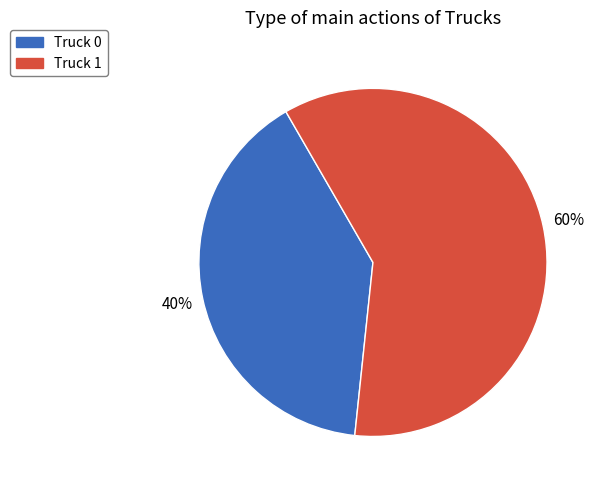

Does Truck 0 represent more than half of the total?

No